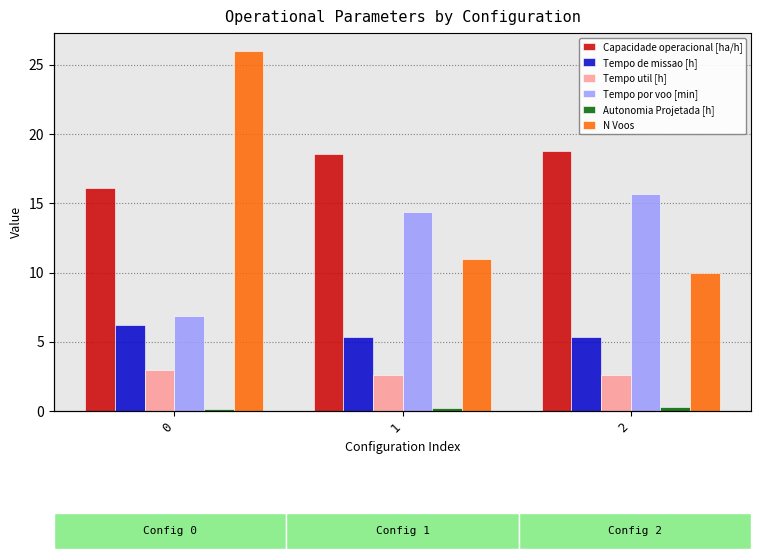

What is the difference between the Tempo util [h] values at 0 and 1?

0.3